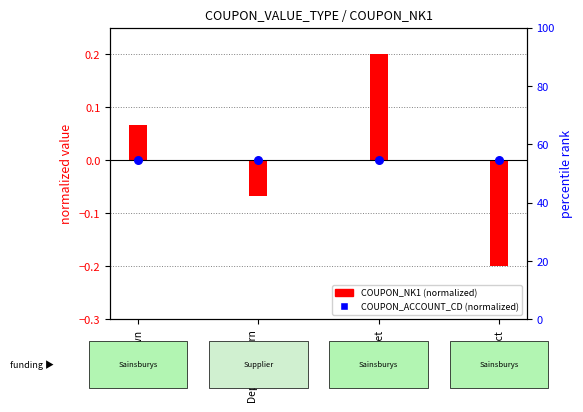

At how many categories does at least one series exceed 0?

2